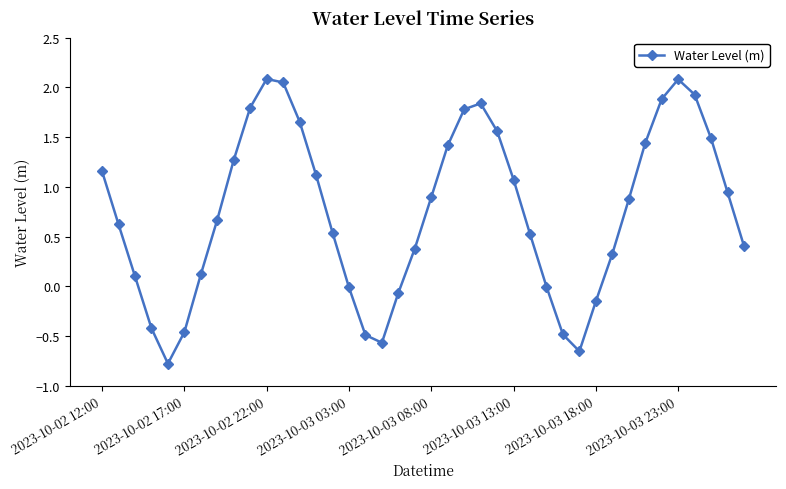

What is the greatest value displayed?

2.1